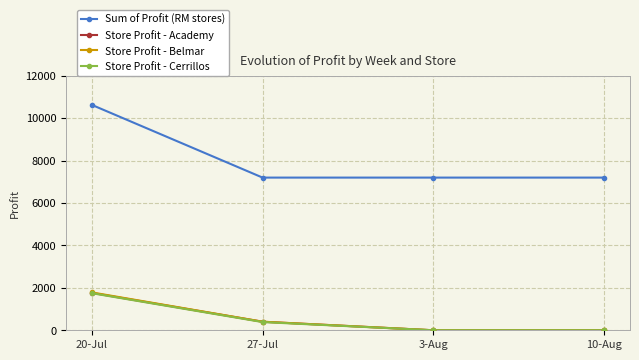

Count the number of categories in the chart.

4